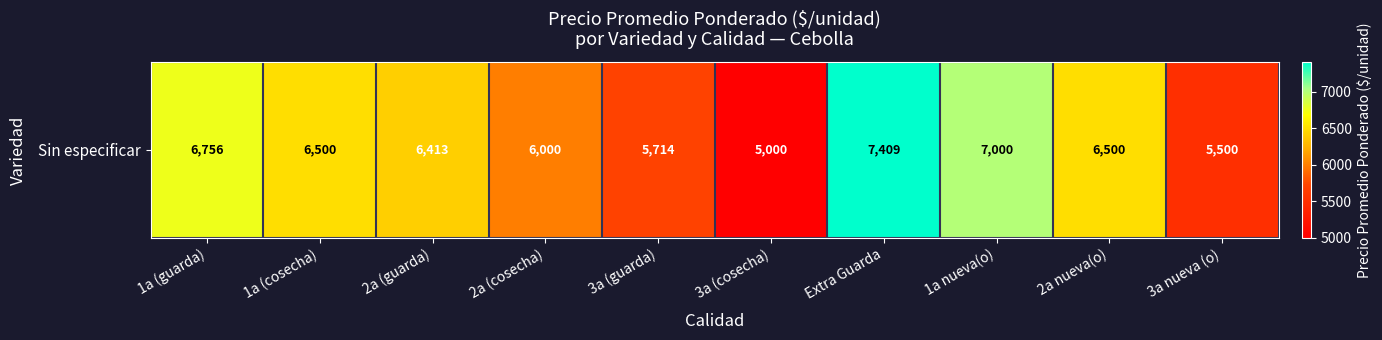

What is the difference between the maximum and minimum values?

2409